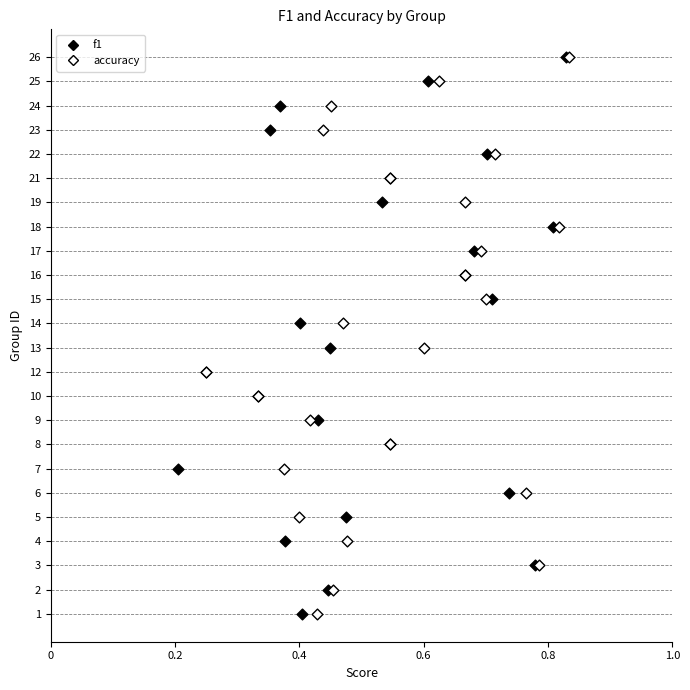

What are all the series names shown in the legend?

f1, accuracy